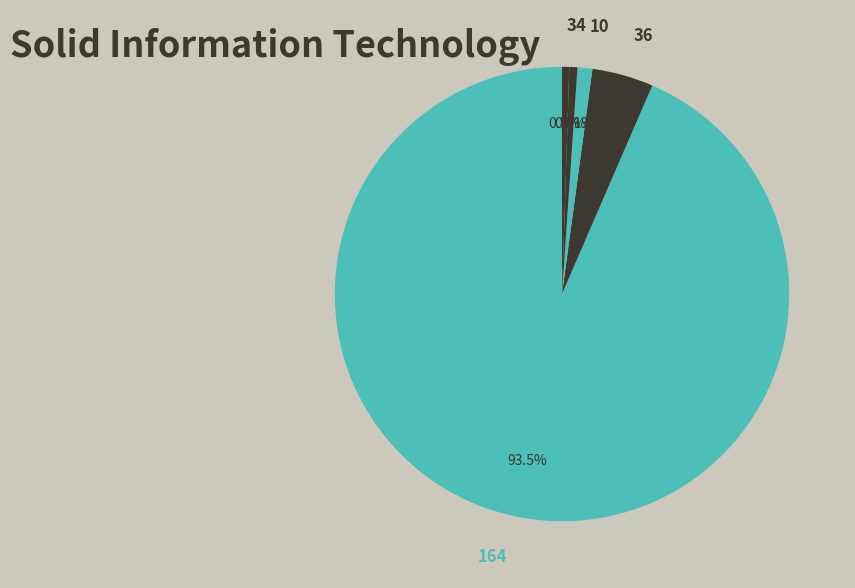

Between 4 and 164, which is larger?

164